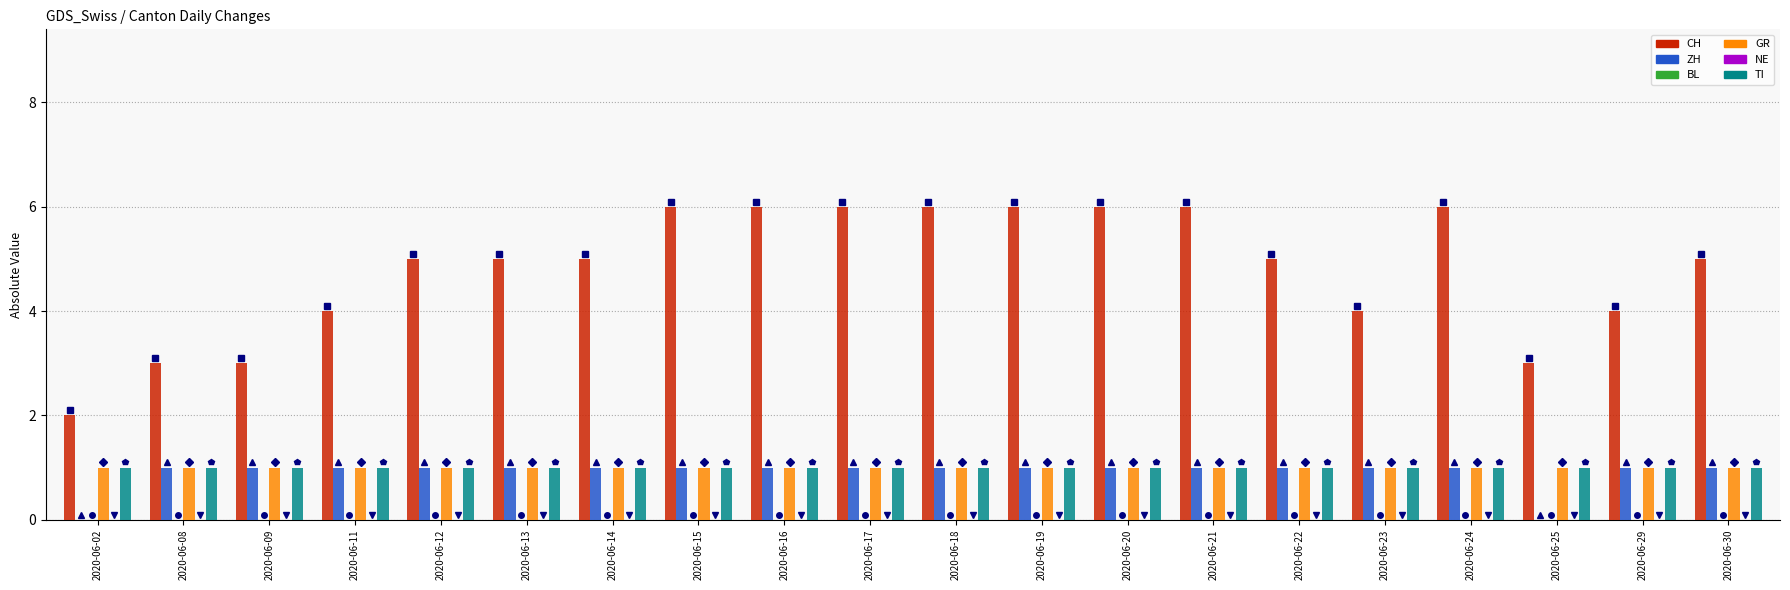

What is the total value across all series at 2020-06-15?

9